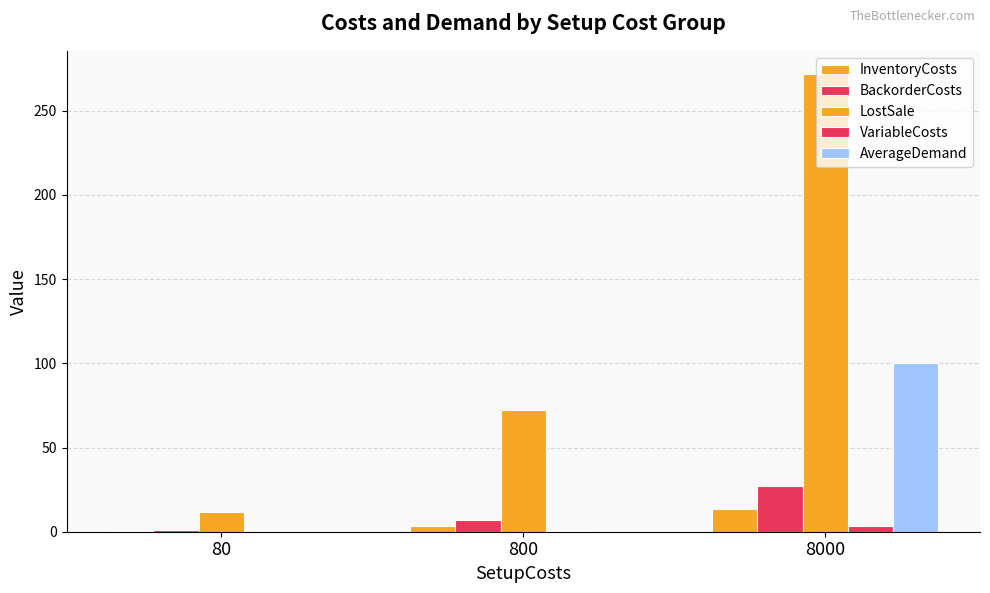

How many groups of bars are there?

3